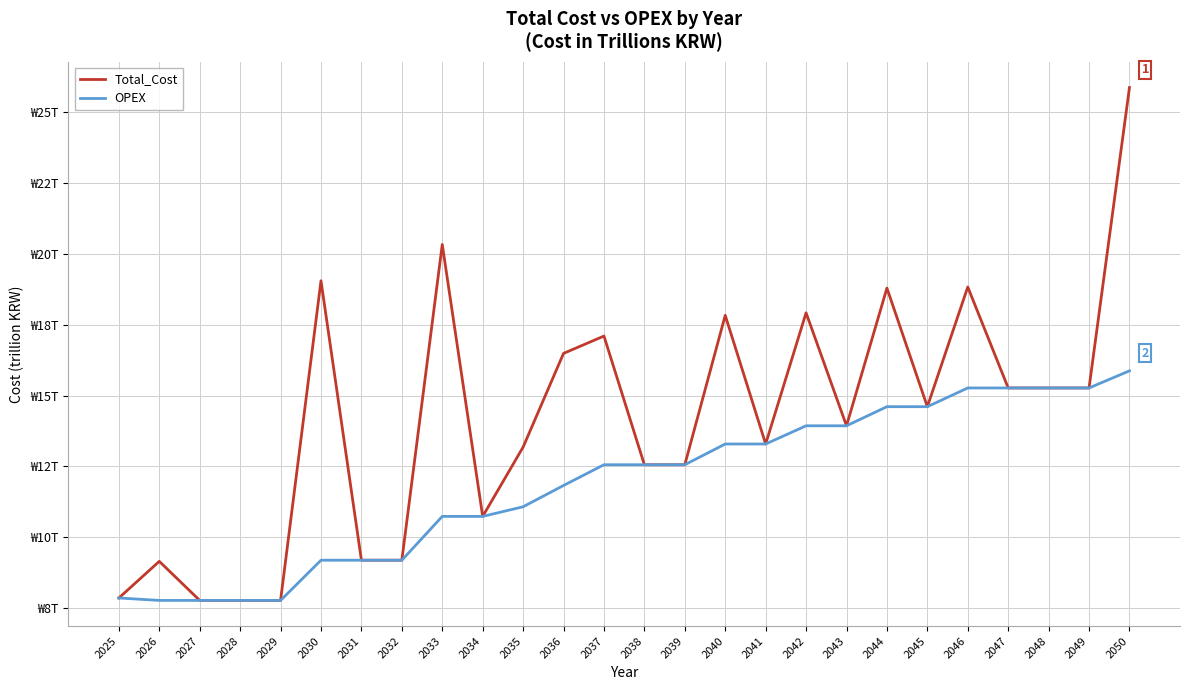

What is the maximum value for Total_Cost?

25.9